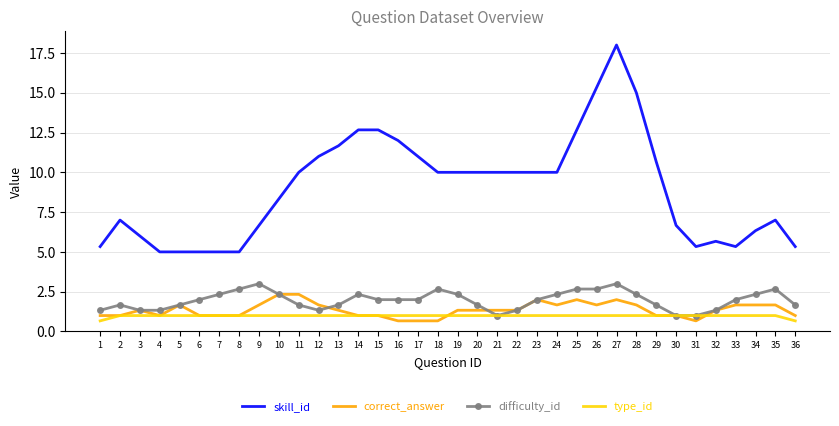

What is the average value of the type_id series?

1.0